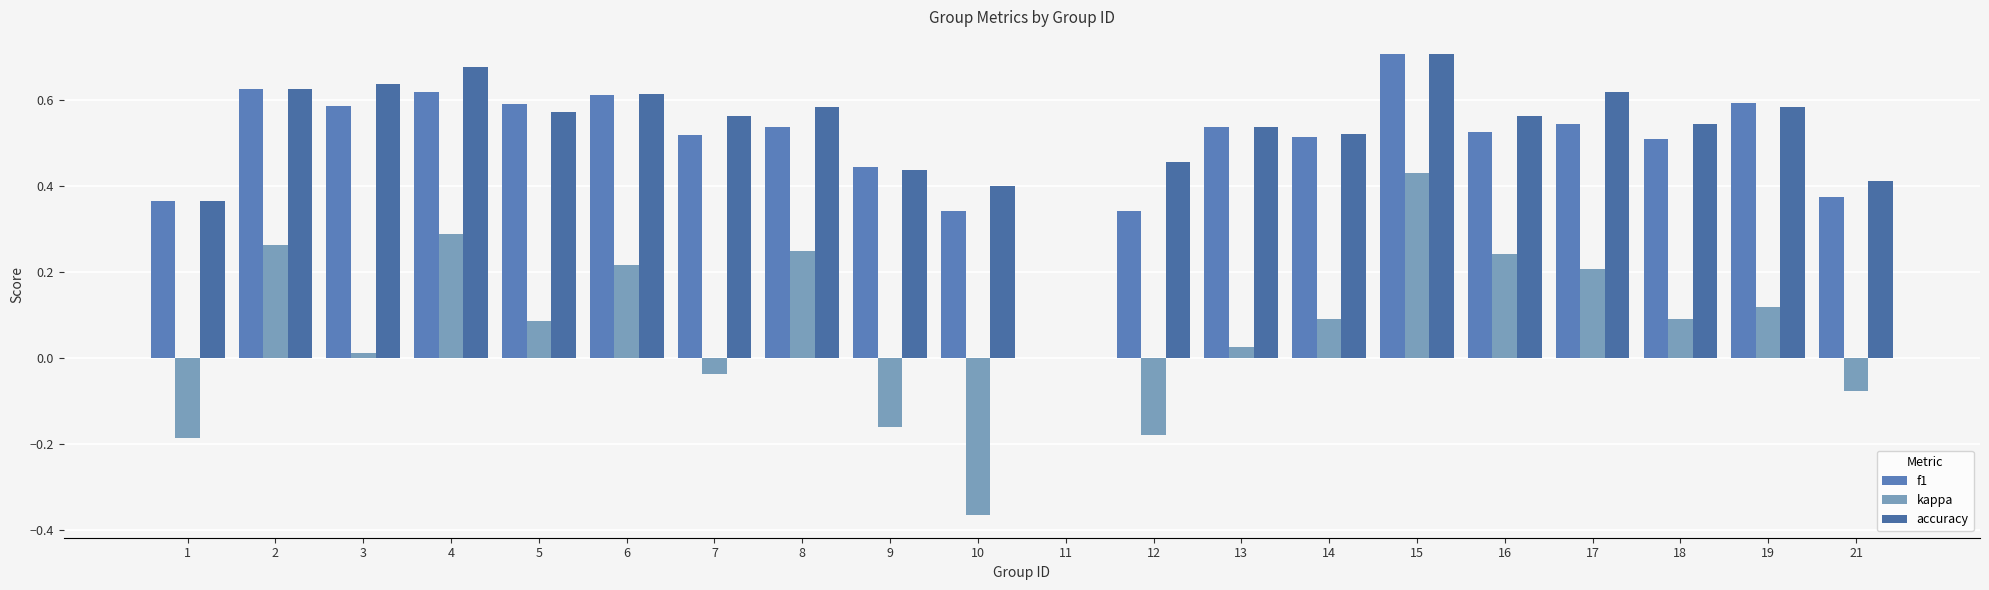

Are the bars grouped side by side (vs. stacked)?

Yes